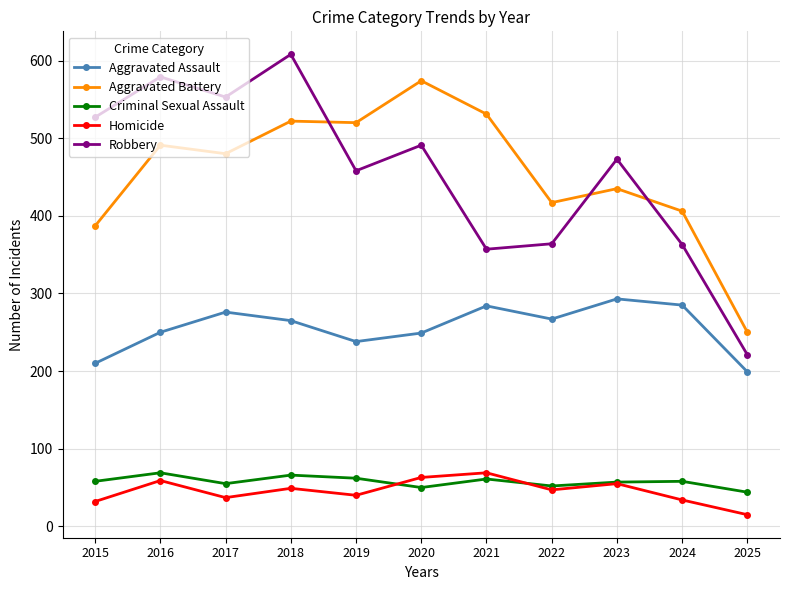

What is the maximum value for Robbery?

608